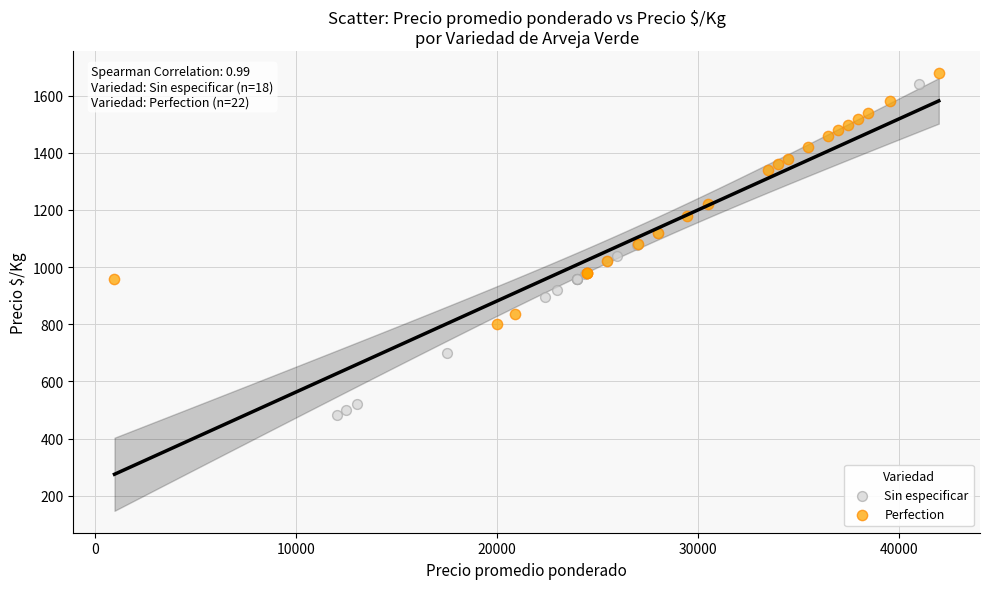

Which series has the largest Y range (max minus min)?

Sin especificar